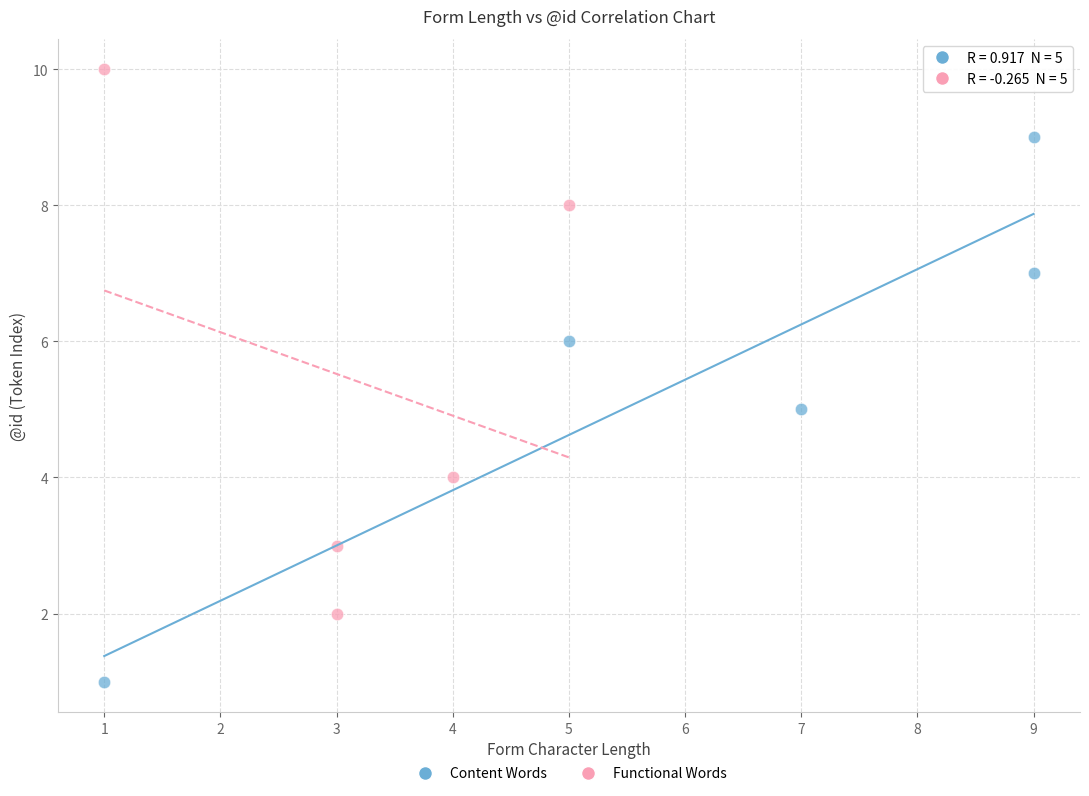

What are all the series names shown in the legend?

Content Words, Functional Words